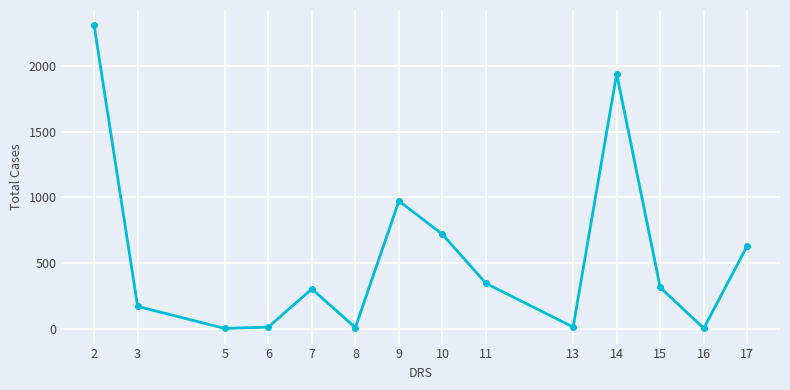

At which category does the data reach its first local peak?

7